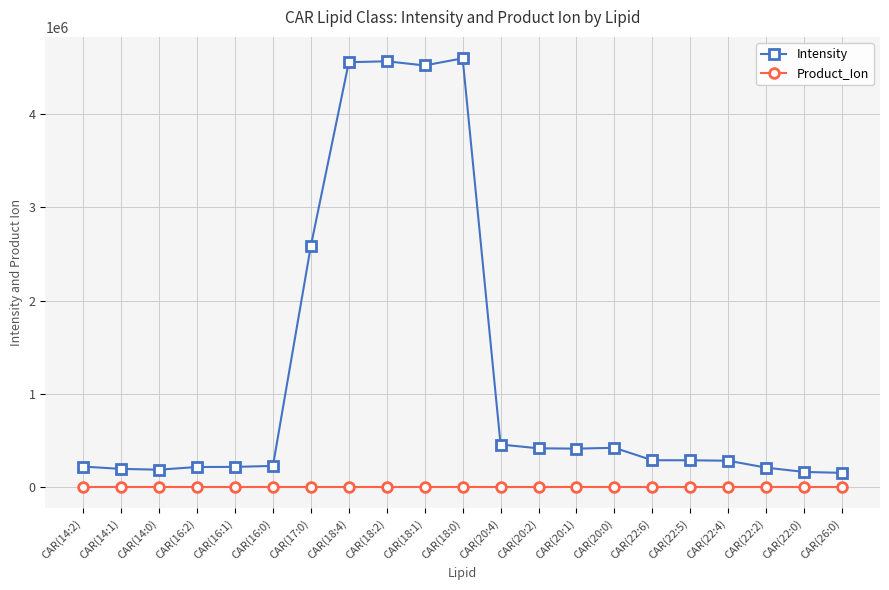

True or false: Intensity and Product_Ion cross at least once.

False